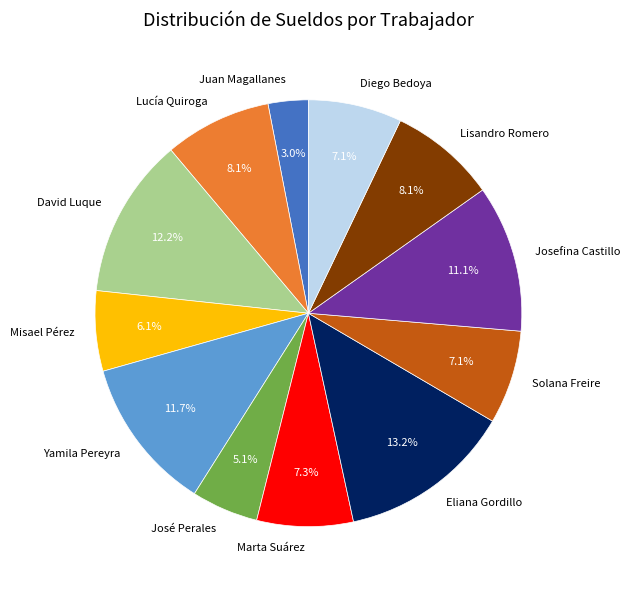

Count the number of slices in the pie.

12